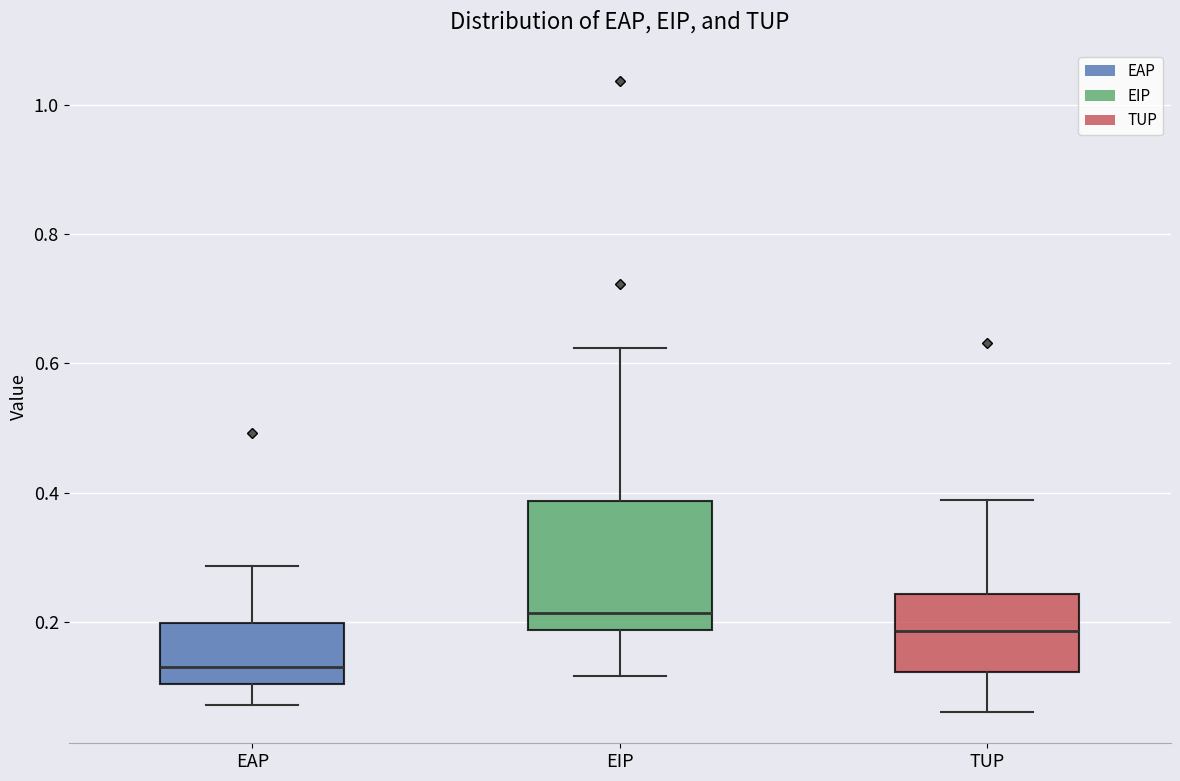

Reading left to right, transcribe this box plot: for each box, give where its median line is, the range the box spans, and where its two whiskers end, as read against the y-axis. The values are not printed on the chart, so give them approximately, as read against the axis.

EAP: median 0.14, box 0.10 to 0.20, whiskers 0.08 to 0.28
EIP: median 0.22, box 0.18 to 0.38, whiskers 0.12 to 0.62
TUP: median 0.18, box 0.12 to 0.24, whiskers 0.06 to 0.38